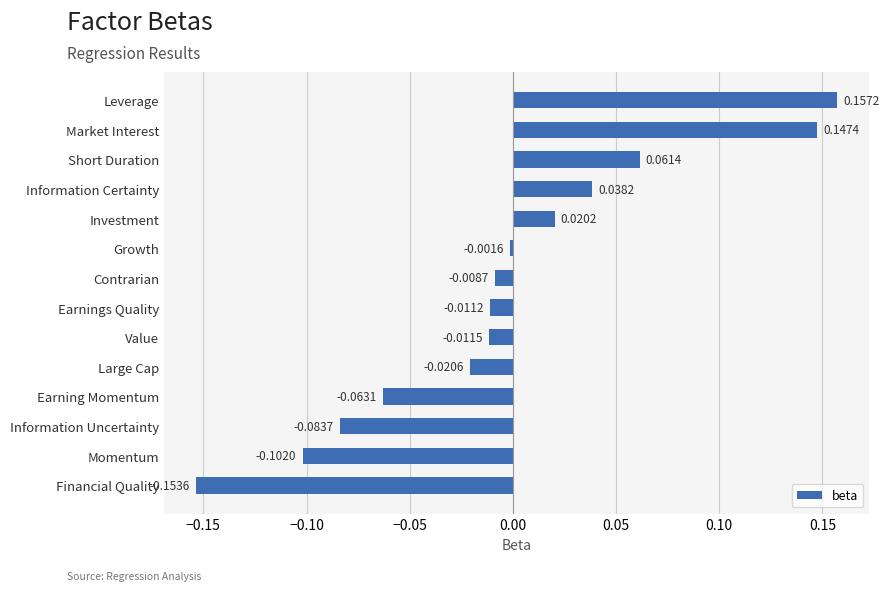

Which has a higher value, Earning Momentum or Contrarian?

Contrarian